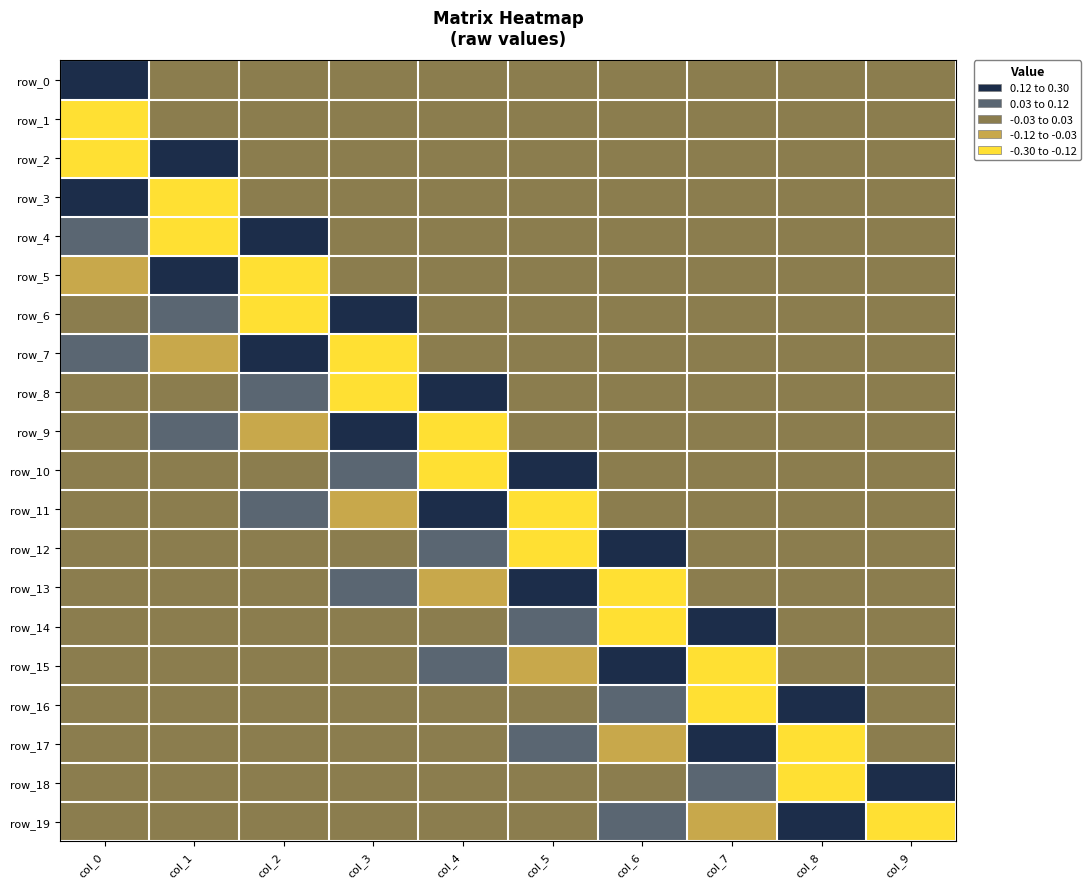

Reading right to left, list all the values displayed in this chart.

row_0: col_9=0.0	col_8=0.0	col_7=0.0	col_6=0.0	col_5=0.0	col_4=0.0	col_3=0.0	col_2=0.0	col_1=0.0	col_0=0.3
row_1: col_9=0.0	col_8=0.0	col_7=0.0	col_6=0.0	col_5=0.0	col_4=0.0	col_3=0.0	col_2=0.0	col_1=0.0	col_0=-0.2
row_2: col_9=0.0	col_8=0.0	col_7=0.0	col_6=0.0	col_5=0.0	col_4=0.0	col_3=0.0	col_2=0.0	col_1=0.3	col_0=-0.1
row_3: col_9=0.0	col_8=0.0	col_7=0.0	col_6=0.0	col_5=0.0	col_4=0.0	col_3=0.0	col_2=0.0	col_1=-0.2	col_0=0.2
row_4: col_9=0.0	col_8=0.0	col_7=0.0	col_6=0.0	col_5=0.0	col_4=0.0	col_3=0.0	col_2=0.3	col_1=-0.1	col_0=0.0
row_5: col_9=0.0	col_8=0.0	col_7=0.0	col_6=0.0	col_5=0.0	col_4=0.0	col_3=0.0	col_2=-0.2	col_1=0.2	col_0=-0.0
row_6: col_9=0.0	col_8=0.0	col_7=0.0	col_6=0.0	col_5=0.0	col_4=0.0	col_3=0.3	col_2=-0.1	col_1=0.0	col_0=-0.0
row_7: col_9=0.0	col_8=0.0	col_7=0.0	col_6=0.0	col_5=0.0	col_4=0.0	col_3=-0.2	col_2=0.2	col_1=-0.0	col_0=0.0
row_8: col_9=0.0	col_8=0.0	col_7=0.0	col_6=0.0	col_5=0.0	col_4=0.3	col_3=-0.1	col_2=0.0	col_1=-0.0	col_0=0.0
row_9: col_9=0.0	col_8=0.0	col_7=0.0	col_6=0.0	col_5=0.0	col_4=-0.2	col_3=0.2	col_2=-0.0	col_1=0.0	col_0=-0.0
row_10: col_9=0.0	col_8=0.0	col_7=0.0	col_6=0.0	col_5=0.3	col_4=-0.1	col_3=0.0	col_2=-0.0	col_1=0.0	col_0=-0.0
row_11: col_9=0.0	col_8=0.0	col_7=0.0	col_6=0.0	col_5=-0.2	col_4=0.2	col_3=-0.0	col_2=0.0	col_1=-0.0	col_0=0.0
row_12: col_9=0.0	col_8=0.0	col_7=0.0	col_6=0.3	col_5=-0.1	col_4=0.0	col_3=-0.0	col_2=0.0	col_1=-0.0	col_0=0.0
row_13: col_9=0.0	col_8=0.0	col_7=0.0	col_6=-0.2	col_5=0.2	col_4=-0.0	col_3=0.0	col_2=-0.0	col_1=0.0	col_0=-0.0
row_14: col_9=0.0	col_8=0.0	col_7=0.3	col_6=-0.1	col_5=0.0	col_4=-0.0	col_3=0.0	col_2=-0.0	col_1=0.0	col_0=-0.0
row_15: col_9=0.0	col_8=0.0	col_7=-0.2	col_6=0.2	col_5=-0.0	col_4=0.0	col_3=-0.0	col_2=0.0	col_1=-0.0	col_0=0.0
row_16: col_9=0.0	col_8=0.3	col_7=-0.1	col_6=0.0	col_5=-0.0	col_4=0.0	col_3=-0.0	col_2=0.0	col_1=-0.0	col_0=0.0
row_17: col_9=0.0	col_8=-0.2	col_7=0.2	col_6=-0.0	col_5=0.0	col_4=-0.0	col_3=0.0	col_2=-0.0	col_1=0.0	col_0=-0.0
row_18: col_9=0.3	col_8=-0.1	col_7=0.0	col_6=-0.0	col_5=0.0	col_4=-0.0	col_3=0.0	col_2=-0.0	col_1=0.0	col_0=-0.0
row_19: col_9=-0.2	col_8=0.2	col_7=-0.0	col_6=0.0	col_5=-0.0	col_4=0.0	col_3=-0.0	col_2=0.0	col_1=-0.0	col_0=0.0